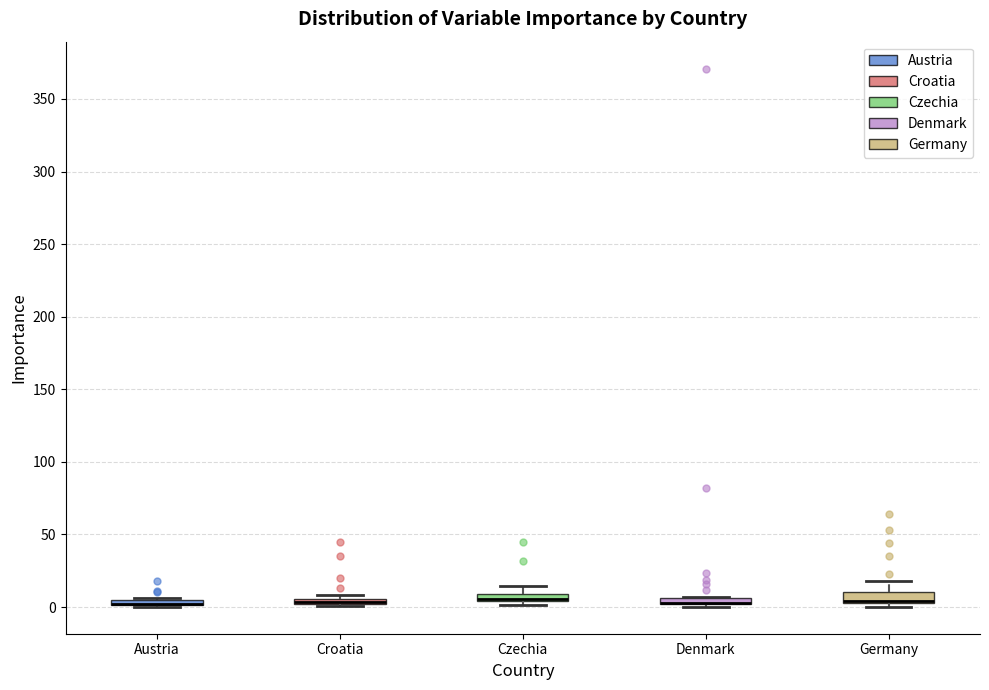

Where is the lower edge of the box for Austria on the y-axis? The values are not printed on the chart, so give them approximately, as read against the axis.

0